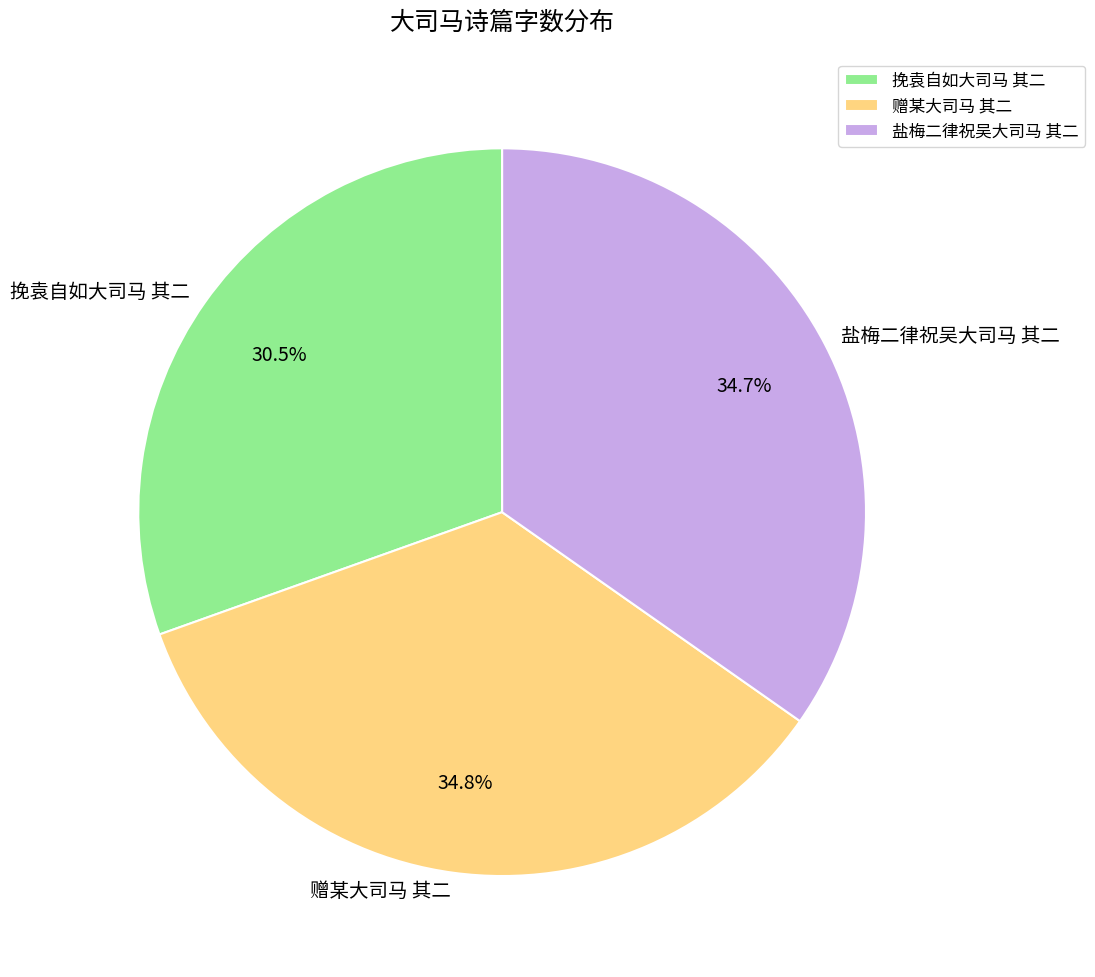

Does 挽袁自如大司马 其二 account for over 50% of the chart?

No